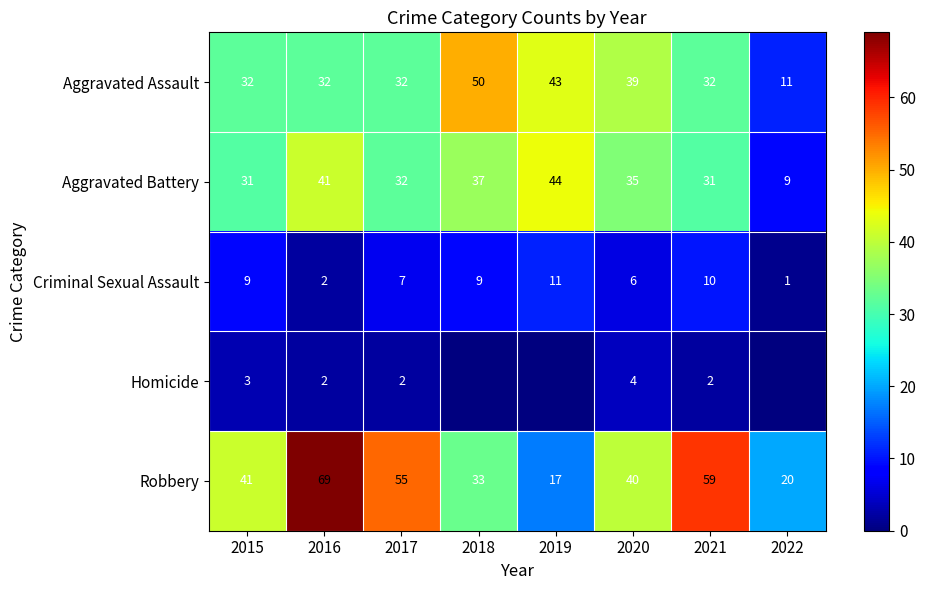

True or false: Aggravated Battery has a value of 46 at 2021.

False